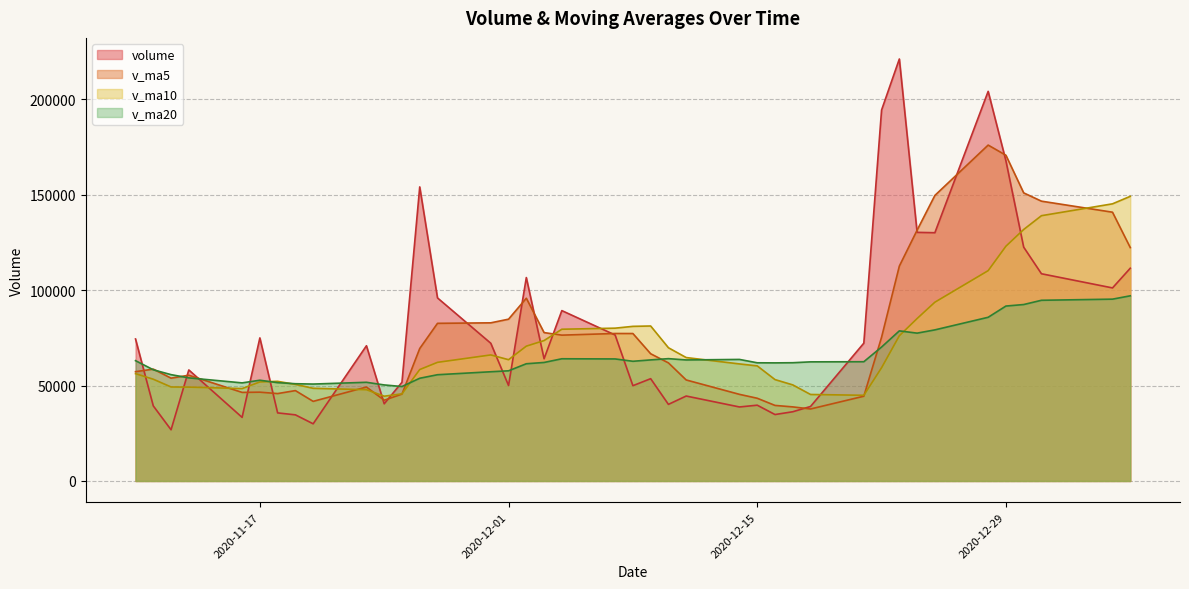

Does the chart display data point markers on the line(s)?

No